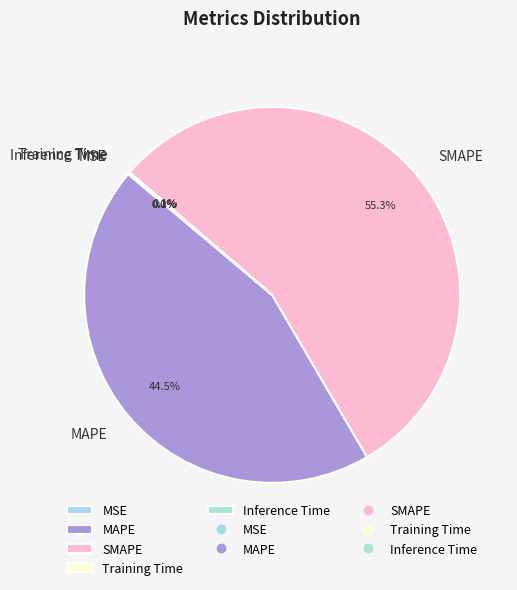

Which slice is the largest?

SMAPE